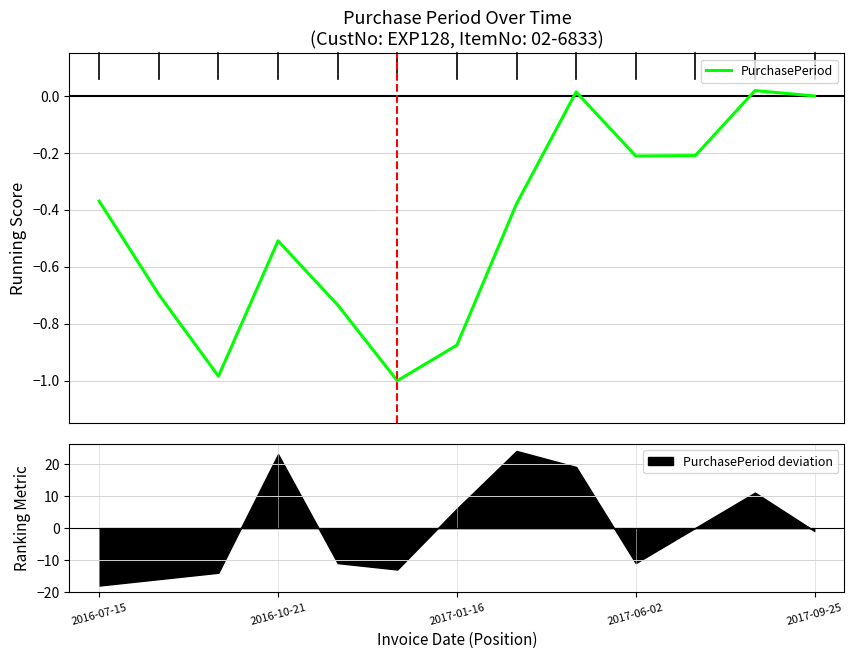

What is the minimum value for PurchasePeriod deviation?

-17.9